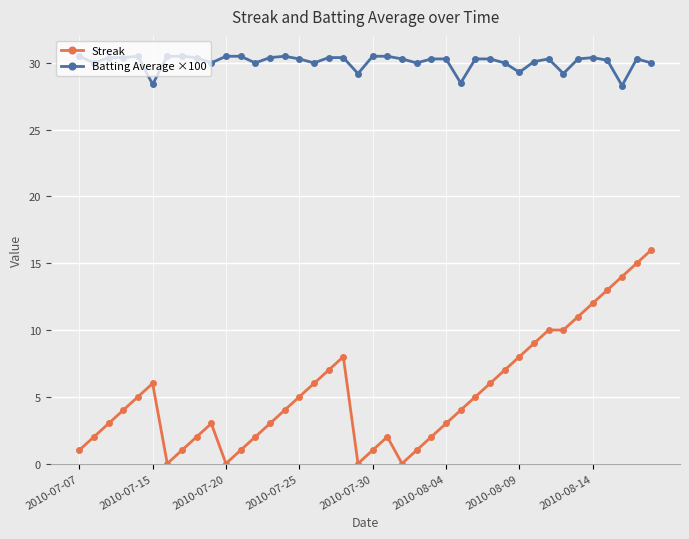

True or false: Streak and Batting Average ×100 intersect in this chart.

False